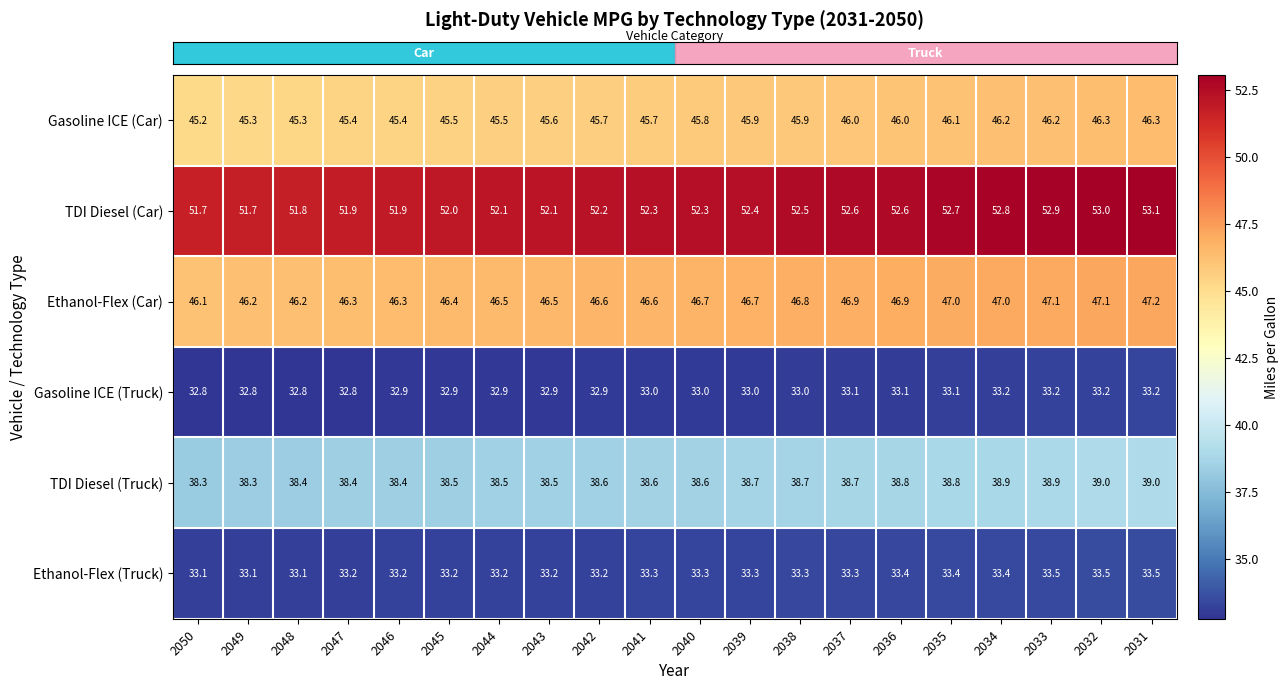

What is the maximum value shown in the chart?

53.1